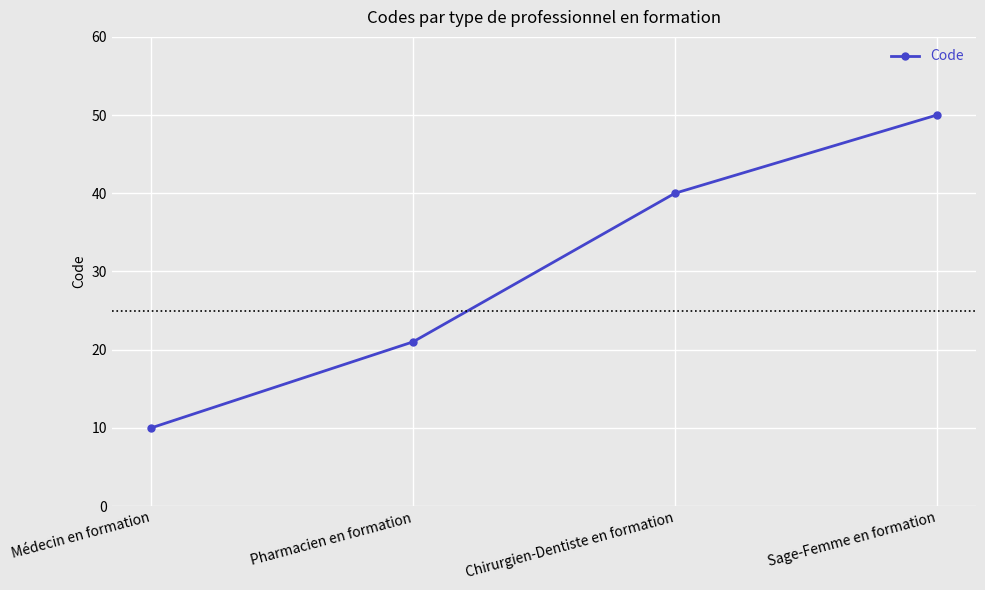

What is the greatest value displayed?

50